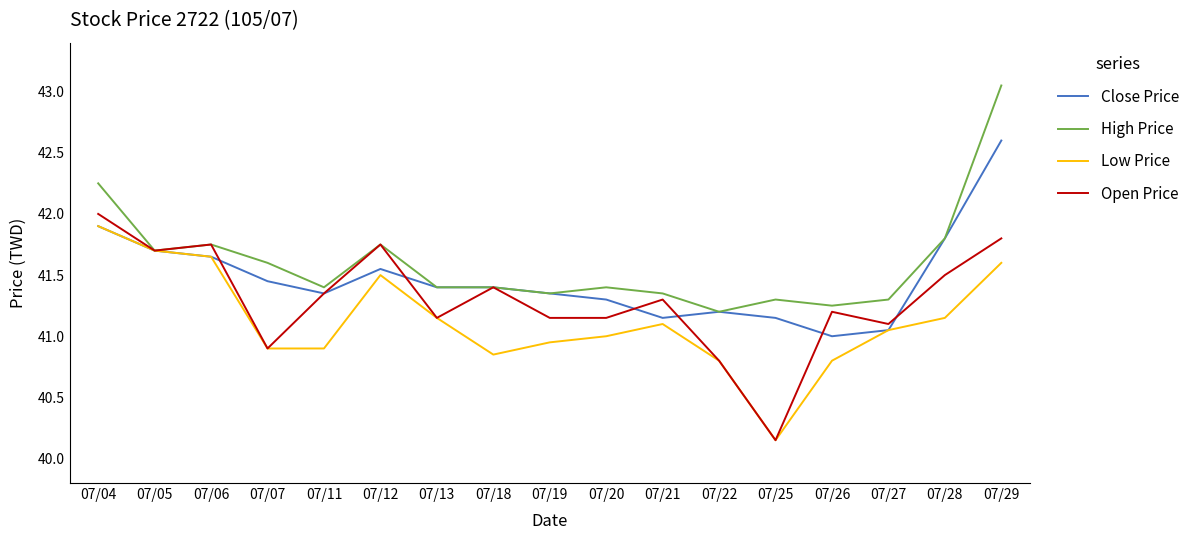

Which series has the largest total across all categories?

High Price